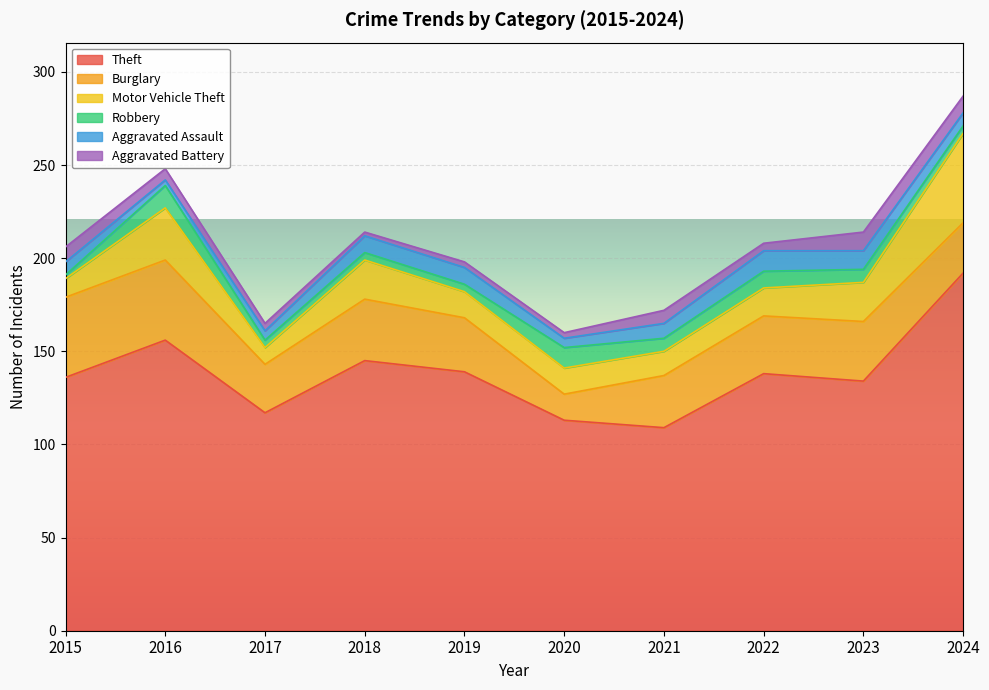

What value does the Burglary series have at 2023, to the nearest 5?

30